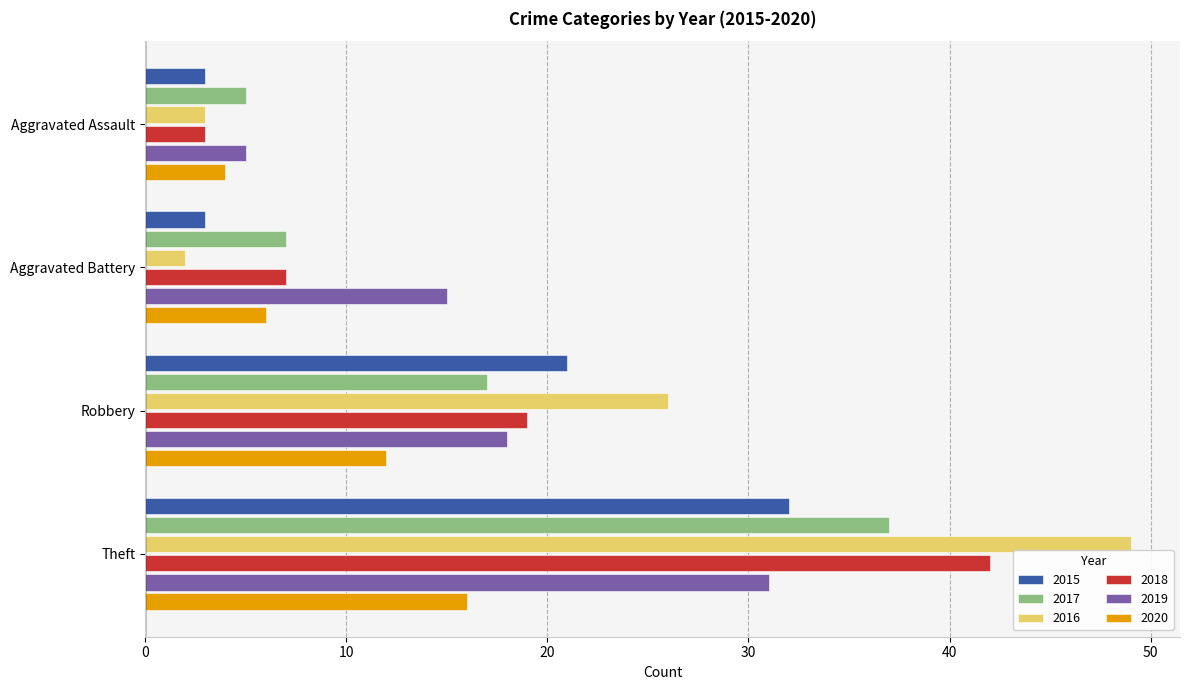

At which category does the chart reach its peak across all series?

Theft